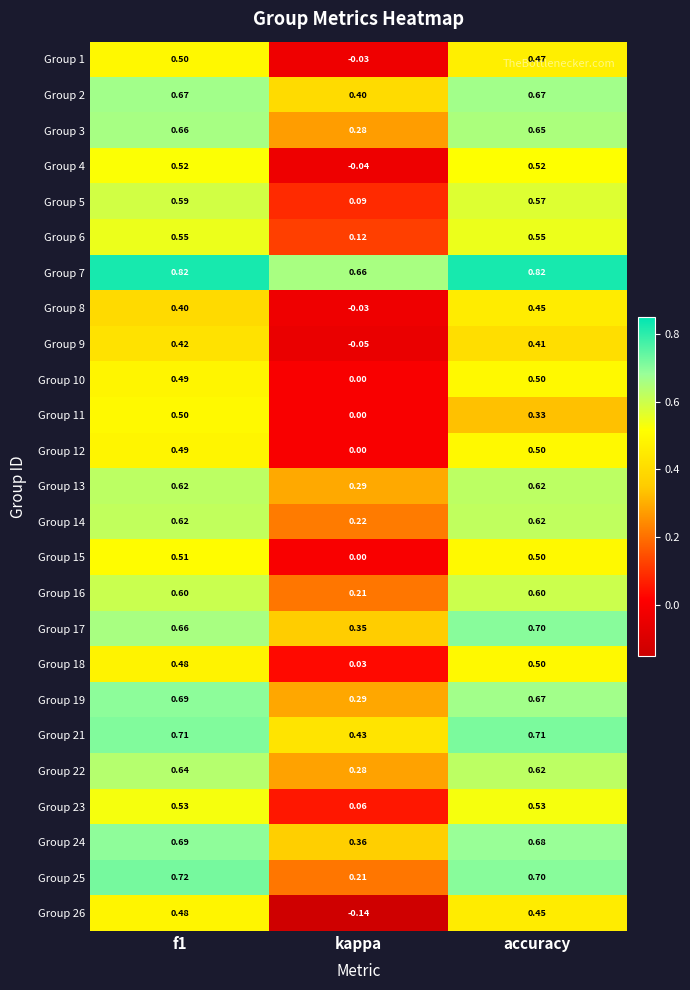

Where is Group 2 nearest to the value 0?

kappa